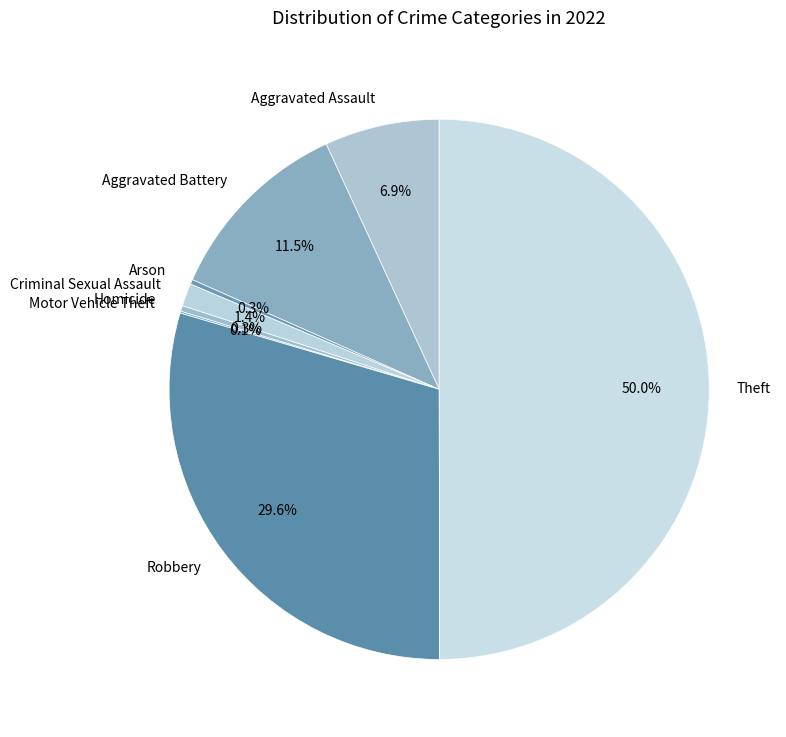

Is Arson the majority of the pie?

No